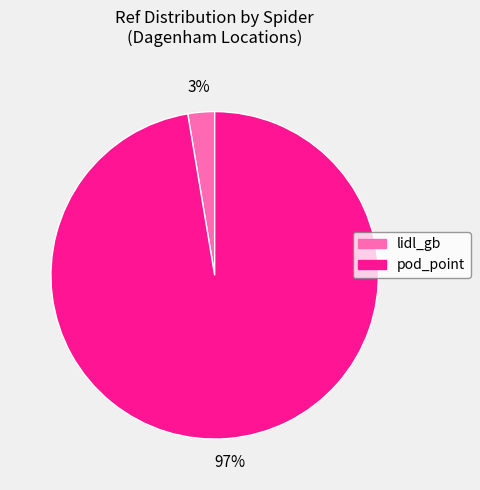

Between pod_point and lidl_gb, which is larger?

pod_point